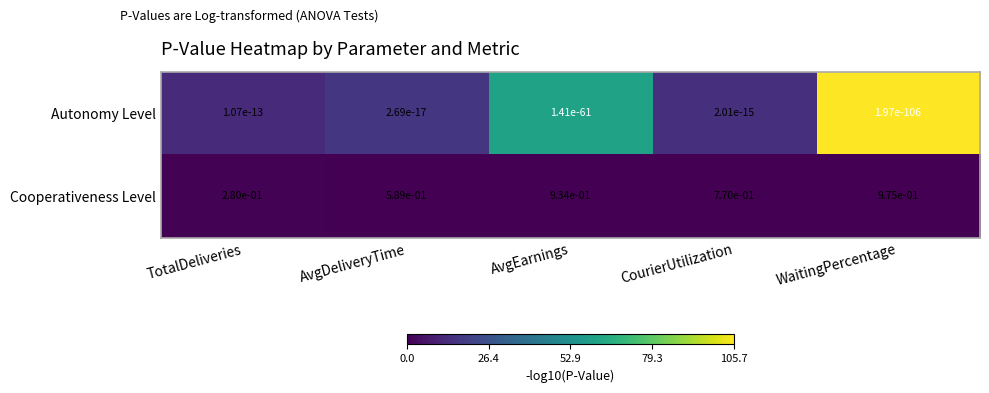

Which category has the highest value in the Cooperativeness Level series?

WaitingPercentage